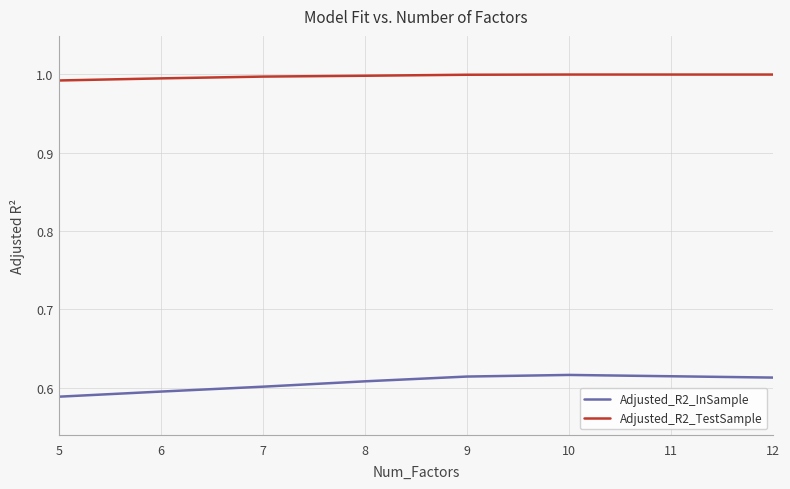

Which series has the largest total across all categories?

Adjusted_R2_TestSample